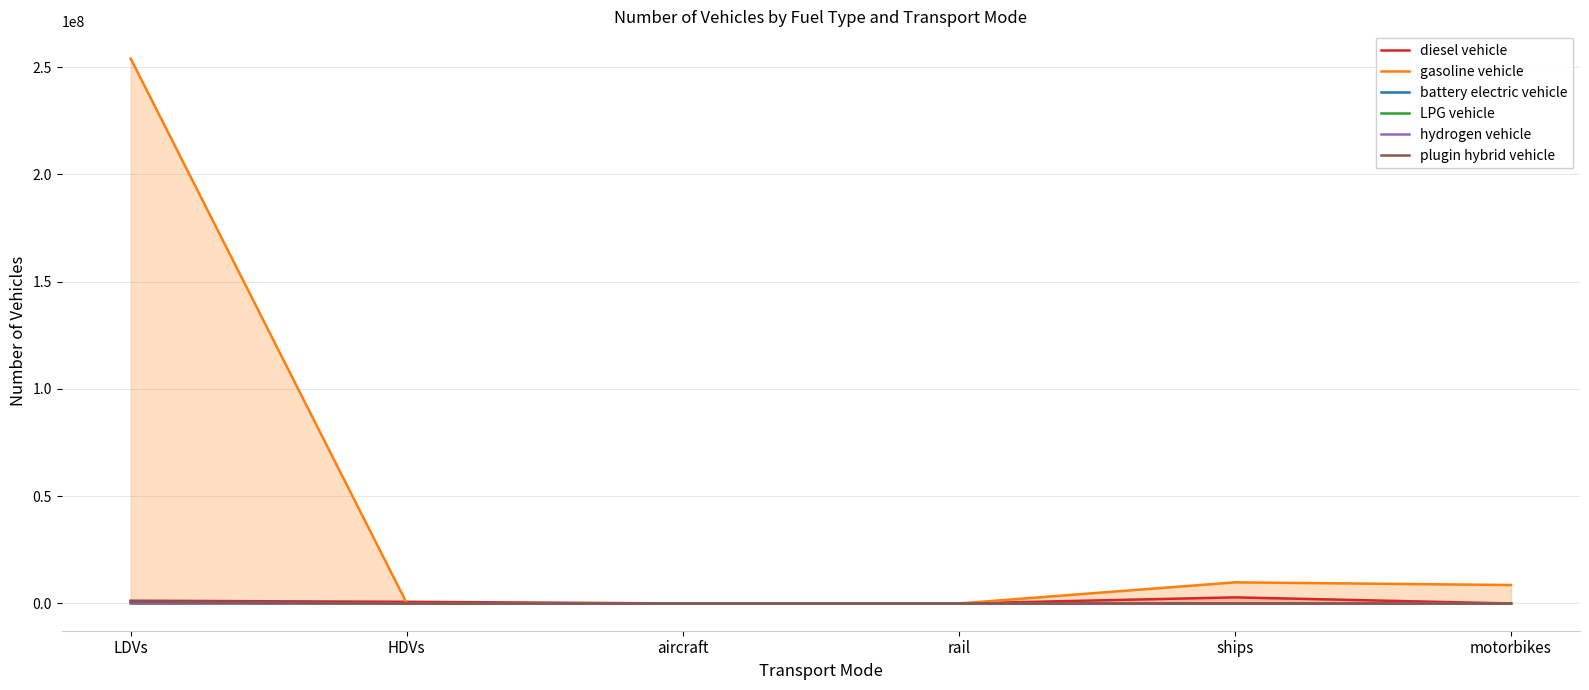

Reading right to left, list all the values displayed in this chart.

diesel vehicle: motorbikes=0.0	ships=2850434.9	rail=624.1	aircraft=7149.1	HDVs=786021.4	LDVs=1292884.0
gasoline vehicle: motorbikes=8596314.0	ships=9854565.4	rail=0.0	aircraft=0.0	HDVs=97885.9	LDVs=253943824.0
battery electric vehicle: motorbikes=0.0	ships=0.0	rail=1894.2	aircraft=0.0	HDVs=300.0	LDVs=872916.0
LPG vehicle: motorbikes=0.0	ships=0.0	rail=0.0	aircraft=0.0	HDVs=7255.1	LDVs=93051.0
hydrogen vehicle: motorbikes=0.0	ships=0.0	rail=0.0	aircraft=0.0	HDVs=126.7	LDVs=6446.0
plugin hybrid vehicle: motorbikes=0.0	ships=0.0	rail=0.0	aircraft=0.0	HDVs=0.0	LDVs=641434.0